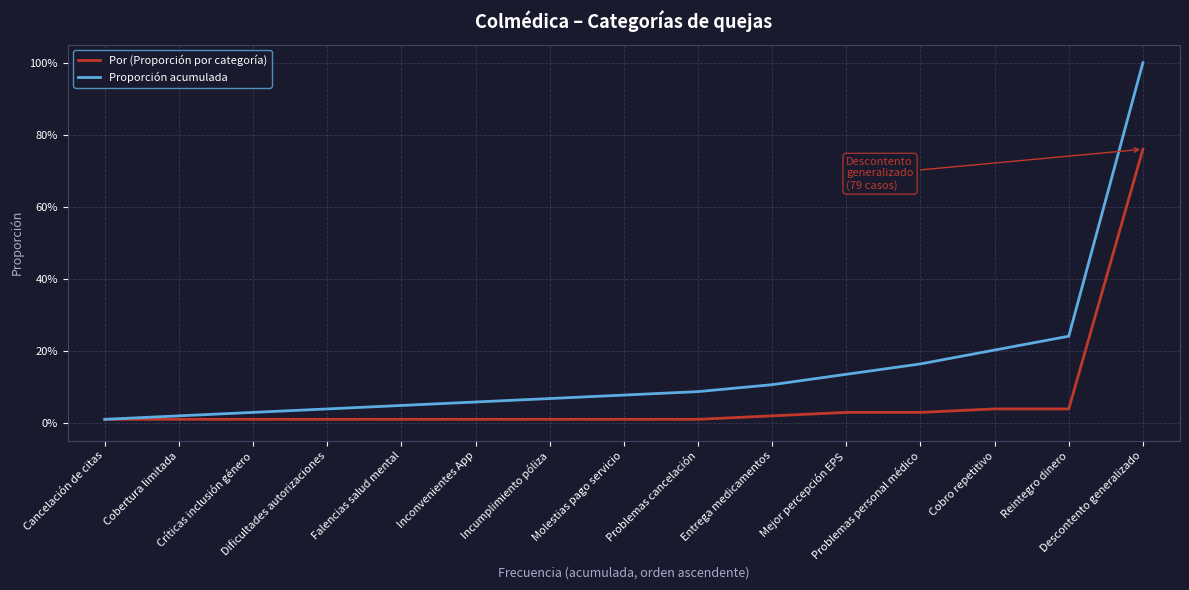

Which category has the highest value across all series?

Descontento generalizado